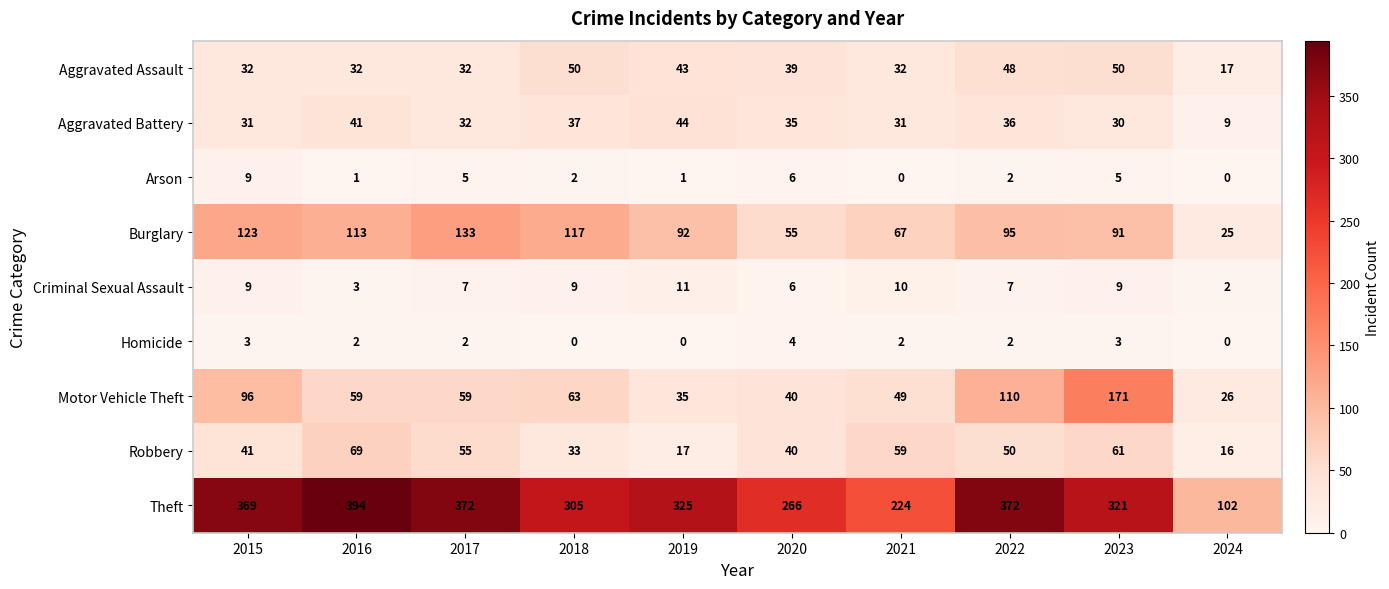

What is the sum of all Aggravated Assault values?

375